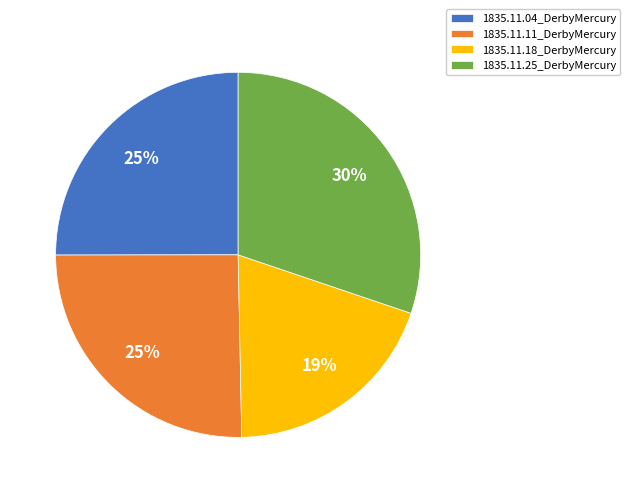

What is the largest slice in the pie chart?

1835.11.25_DerbyMercury